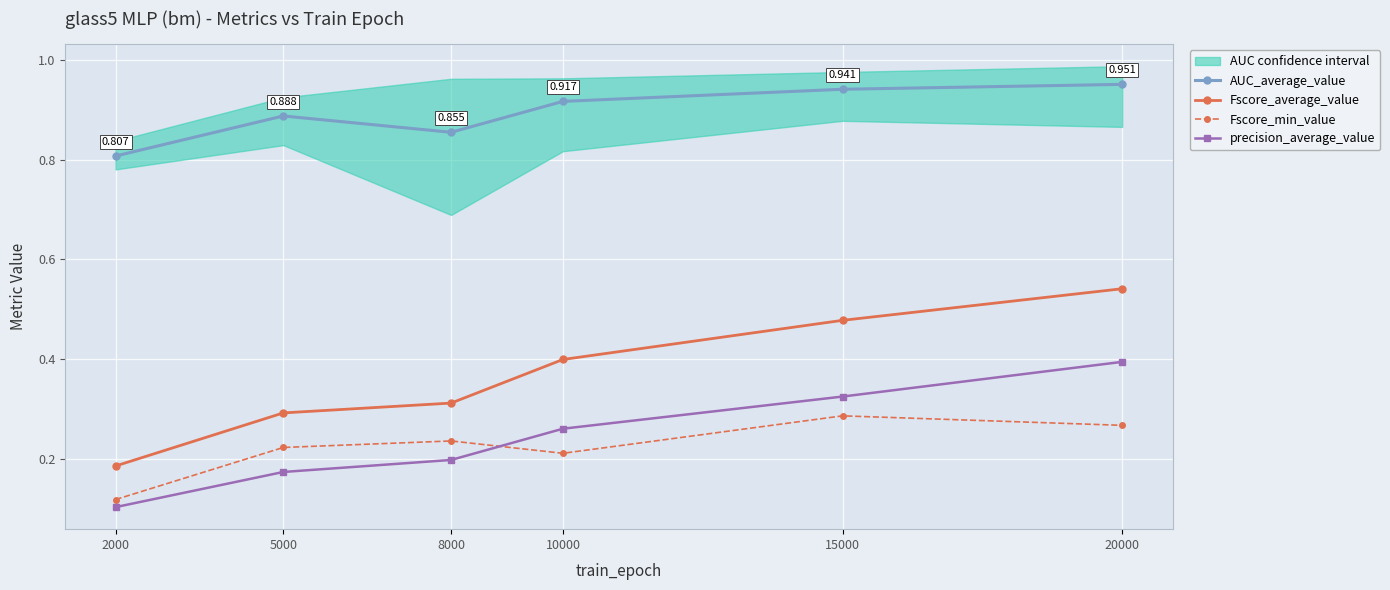

What is the total value across all series at 5000?

1.6